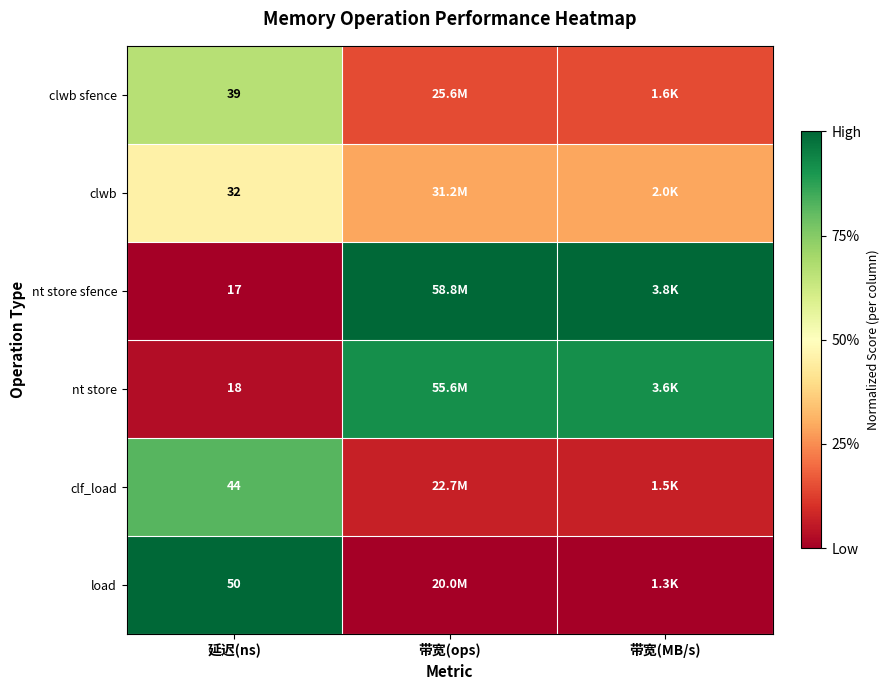

Count the number of categories in the chart.

3